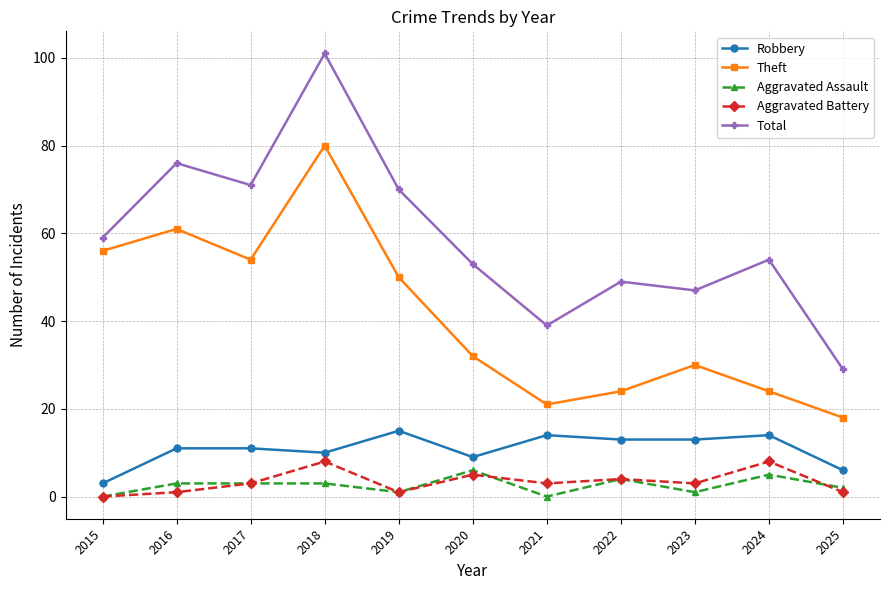

How many data points does each series have?

11